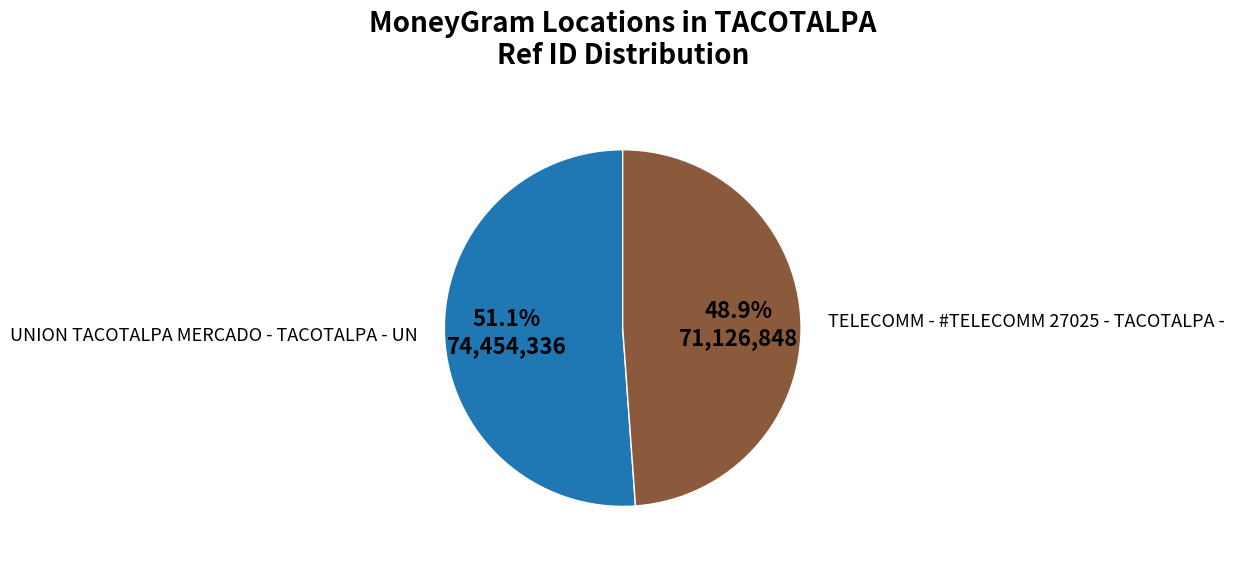

Is there any slice that represents more than half of the pie?

Yes